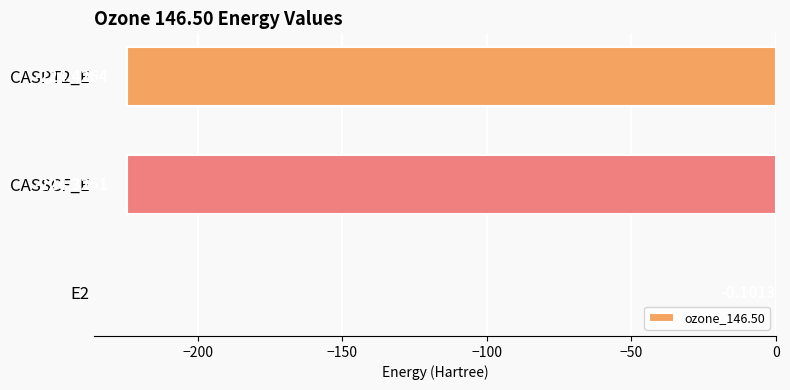

What is the sum of all values?

-448.9